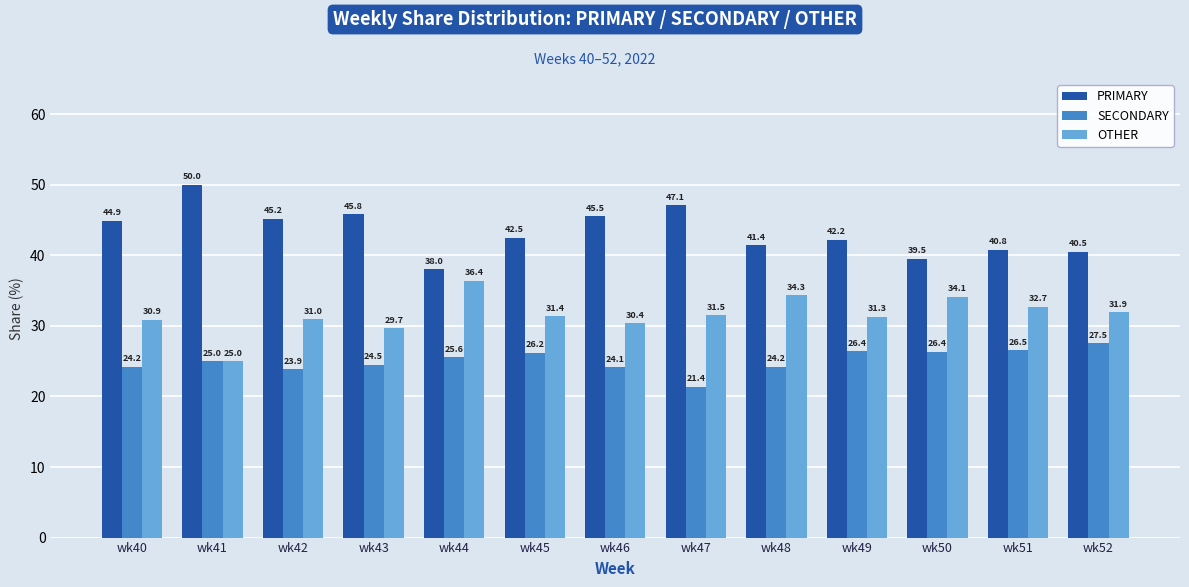

What are all the series names shown in the legend?

PRIMARY, SECONDARY, OTHER